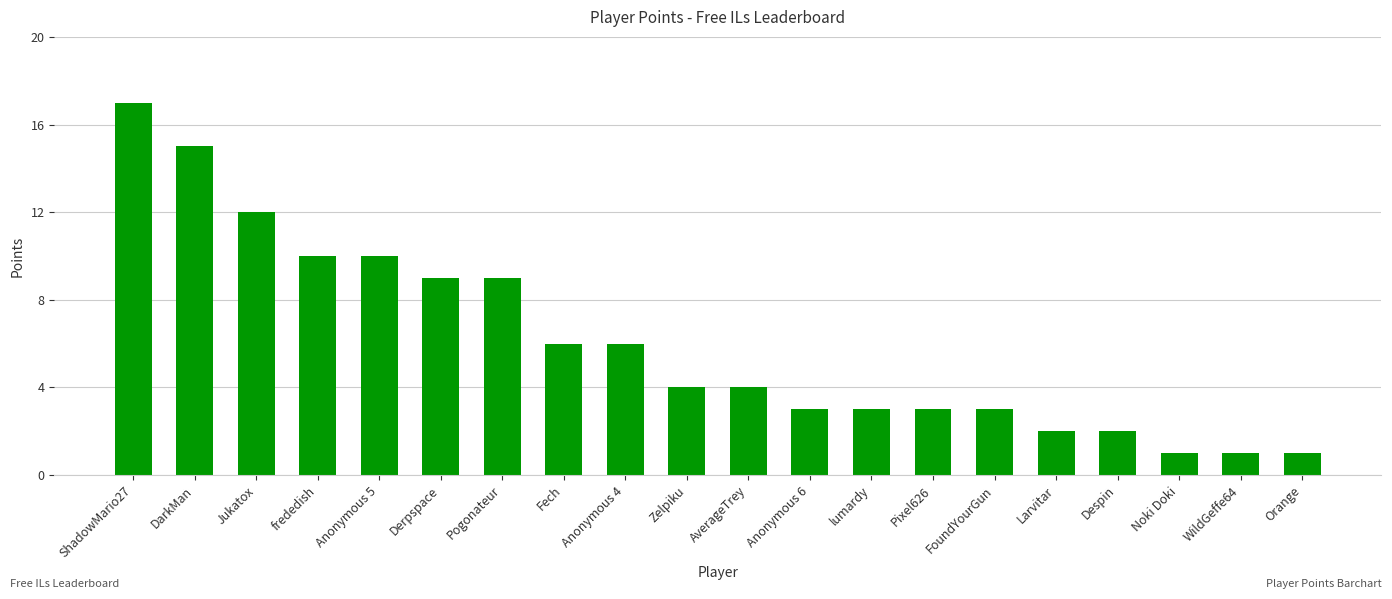

What is the label of the 19th bar from the right?

DarkMan